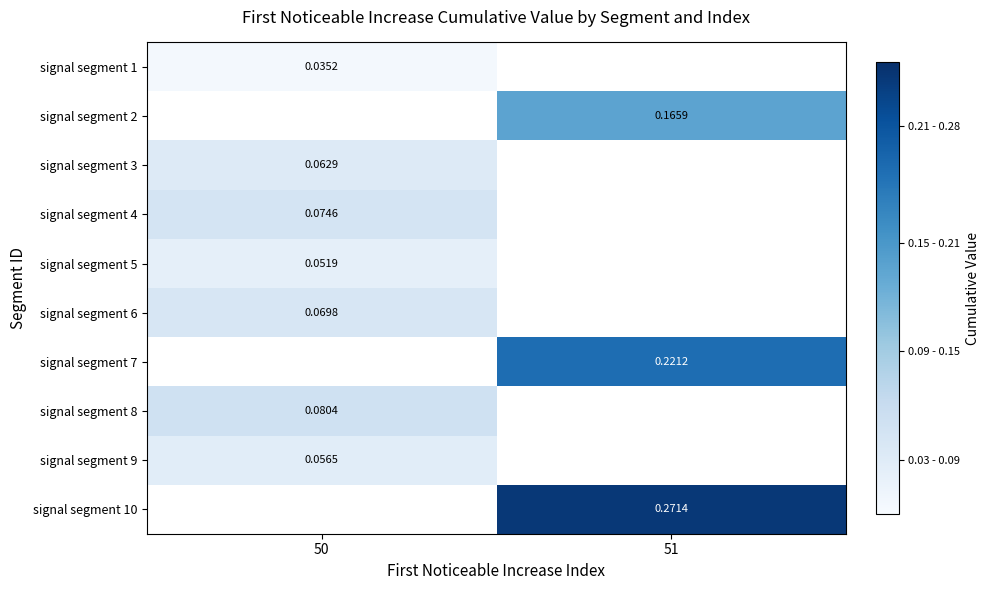

At which label does signal segment 1 reach its minimum?

50